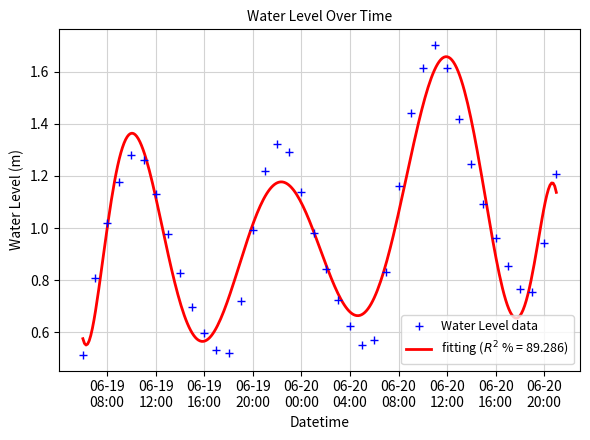

What is the minimum value shown in the chart?

0.5